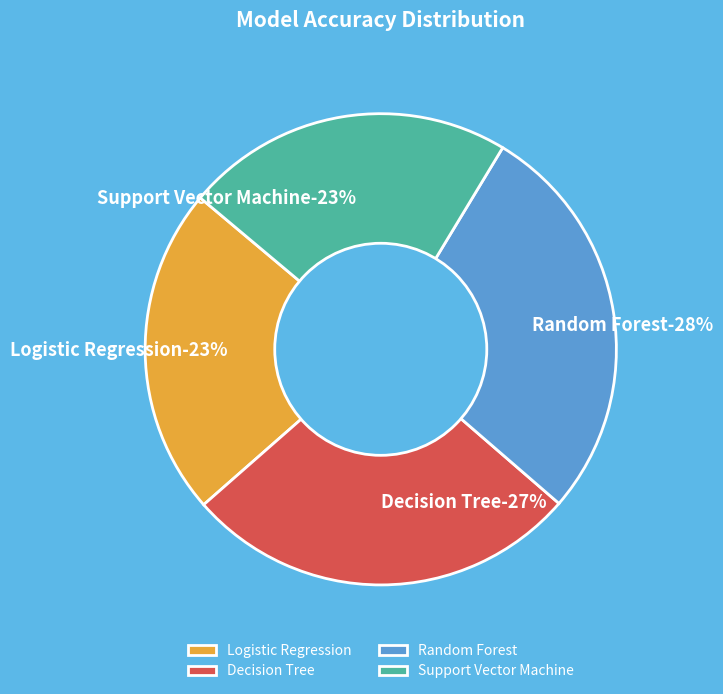

Which category has the biggest portion of the pie?

Random Forest